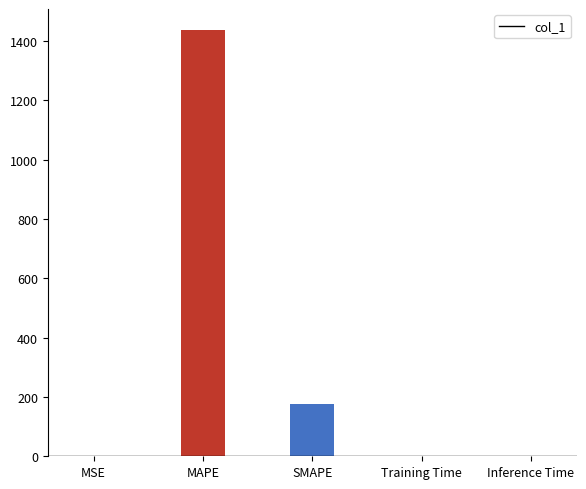

What is the change in value from MAPE to Inference Time?

-1436.2